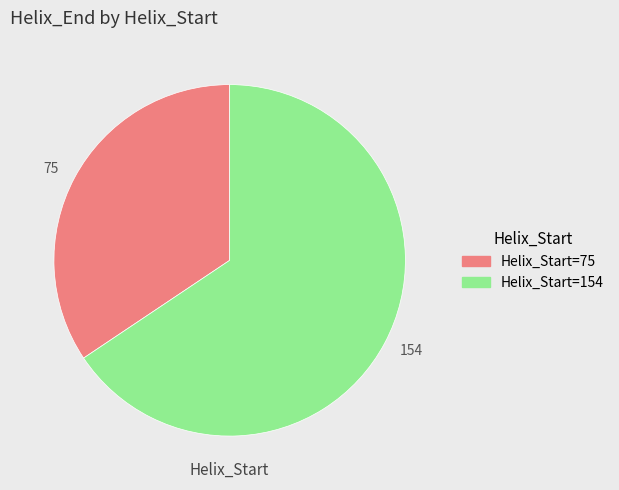

What is the ratio of the value at 75 to the value at 154?

0.5